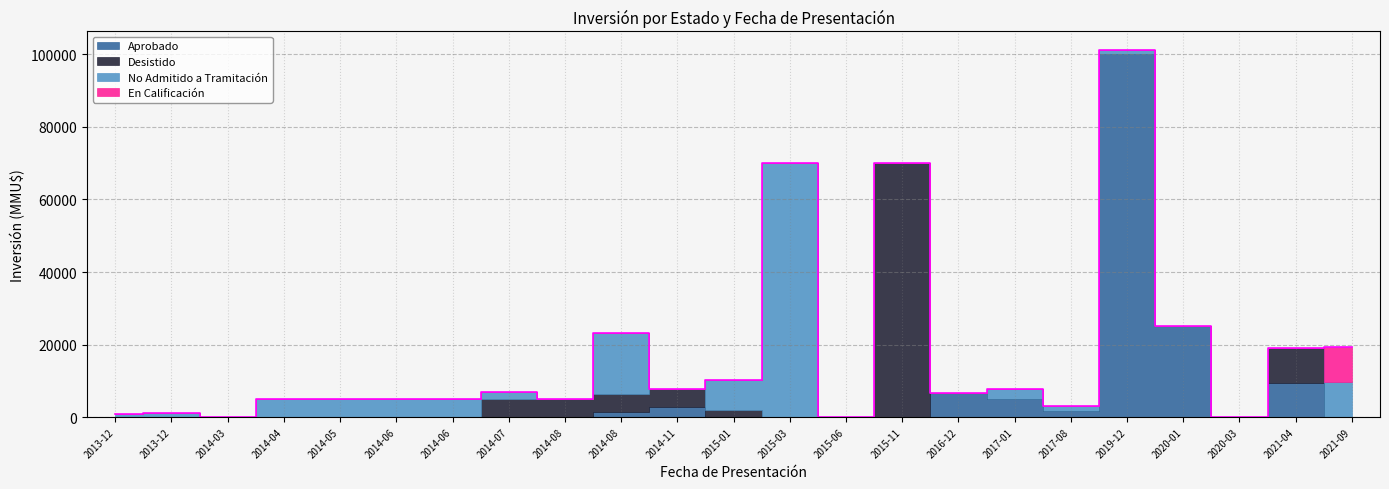

What is the label of the 22nd point from the left?

2021-04